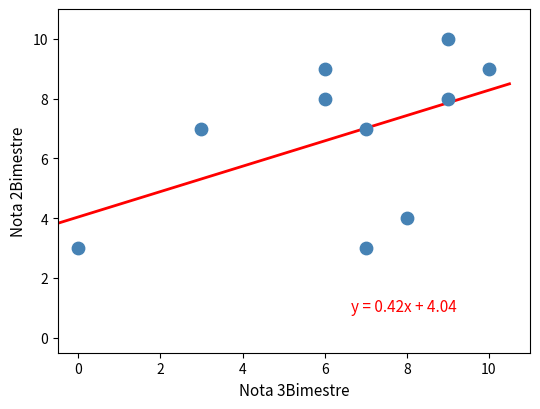

What is the average Y value?

7